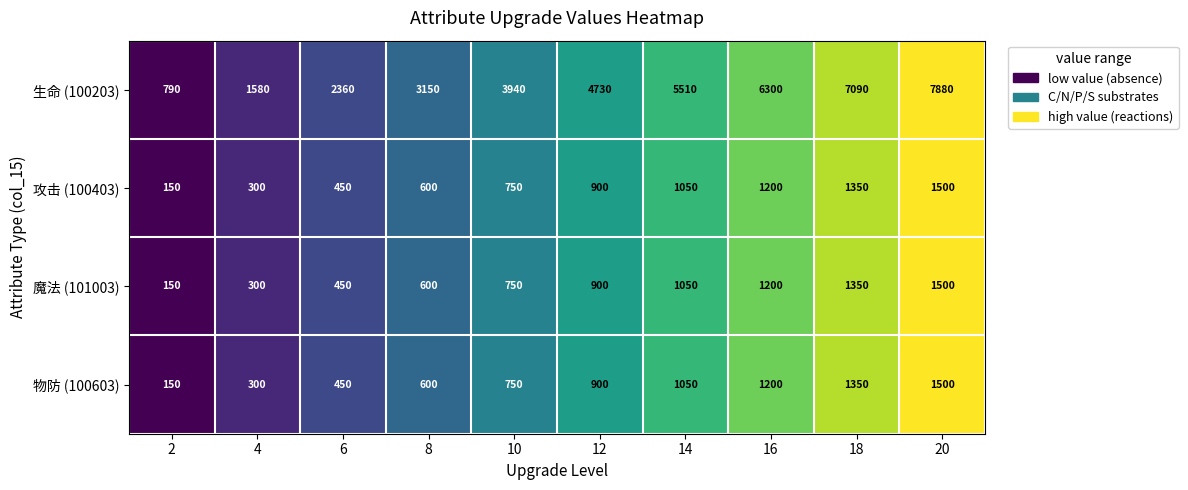

Which category has the highest value in the 魔法 (101003) series?

20